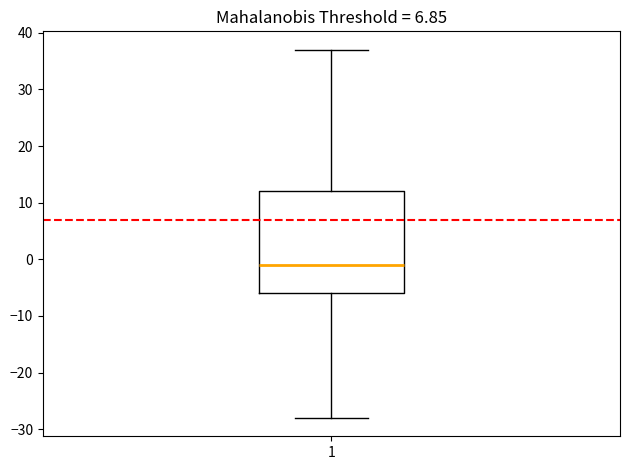

Transcribe this box plot: give where the median line is, the range the box spans, and where the two whiskers end, as read against the y-axis. The values are not printed on the chart, so give them approximately, as read against the axis.

median -1, box -6 to 12, whiskers -28 to 37